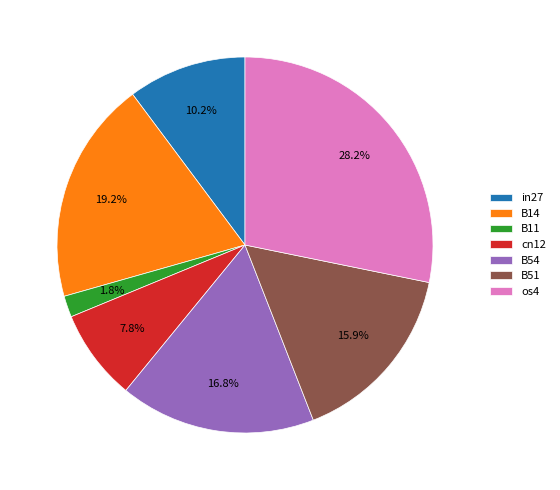

What percentage is the B51 slice, to the nearest percent?

16%